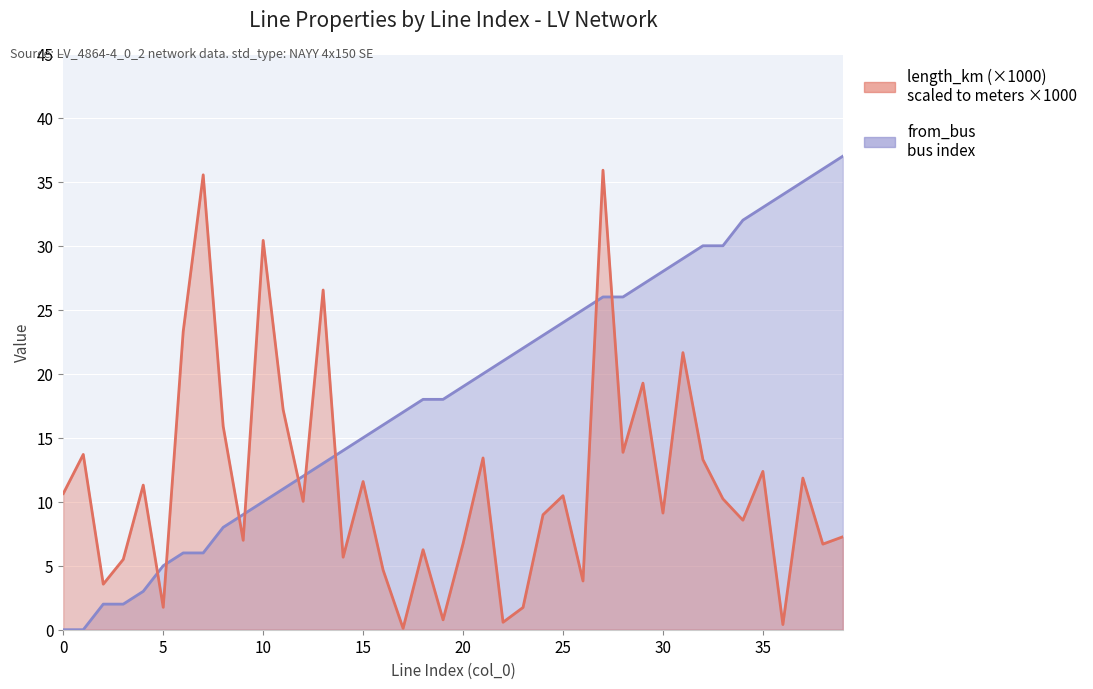

Which series has the largest total across all categories?

from_bus